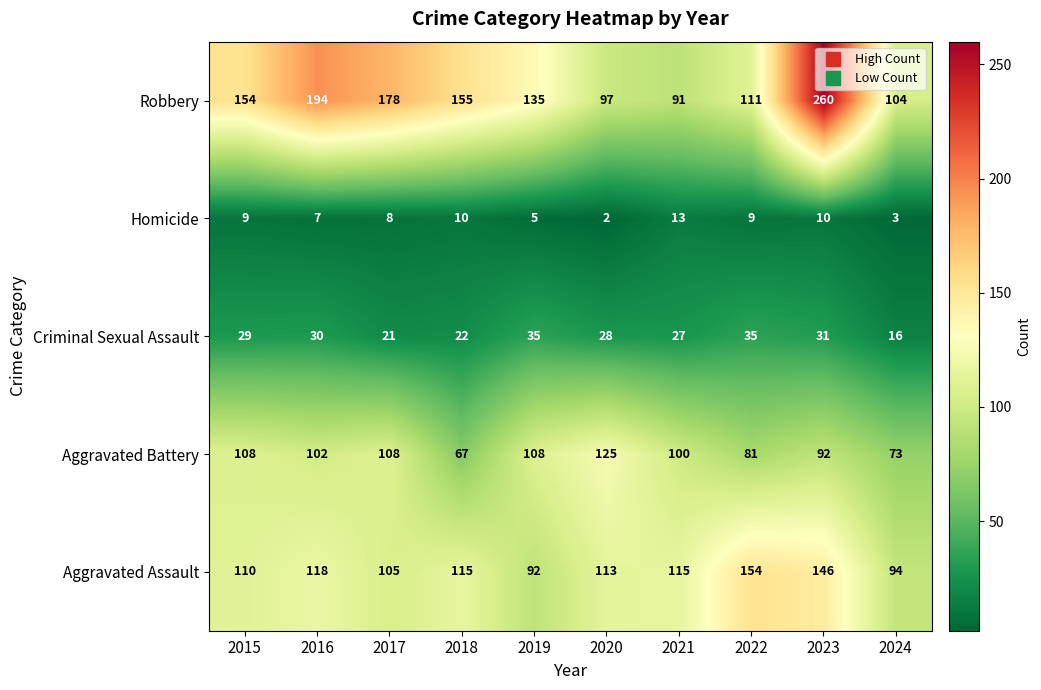

Which series has the widest spread of values?

Robbery